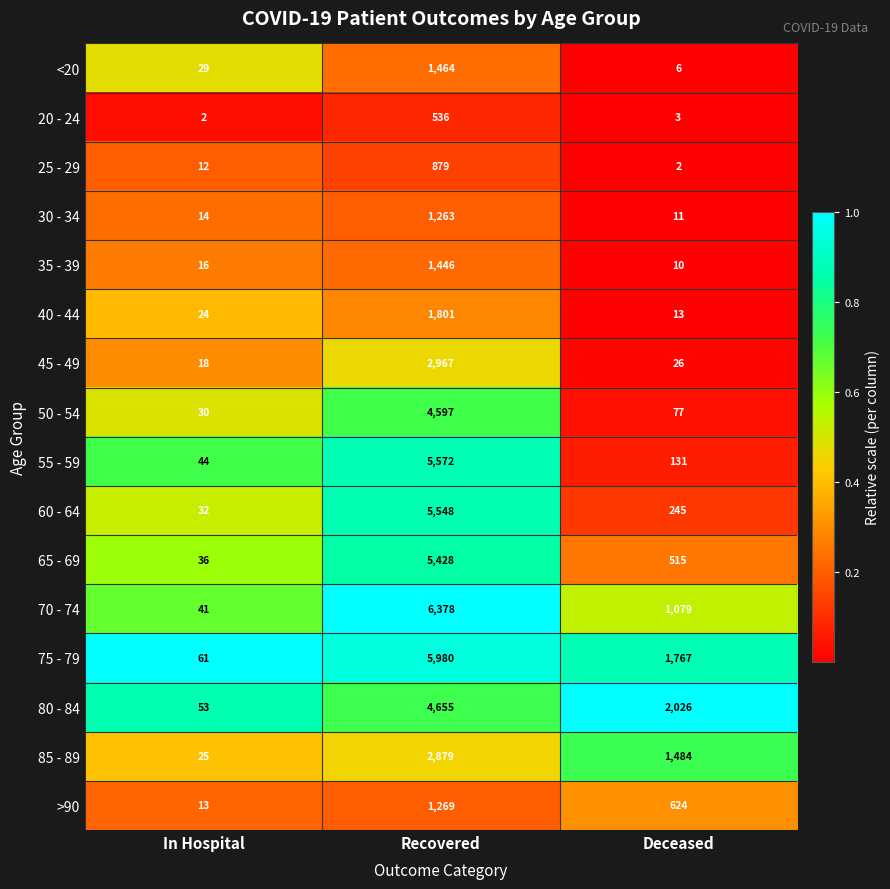

Which category has the highest value in the <20 series?

Recovered